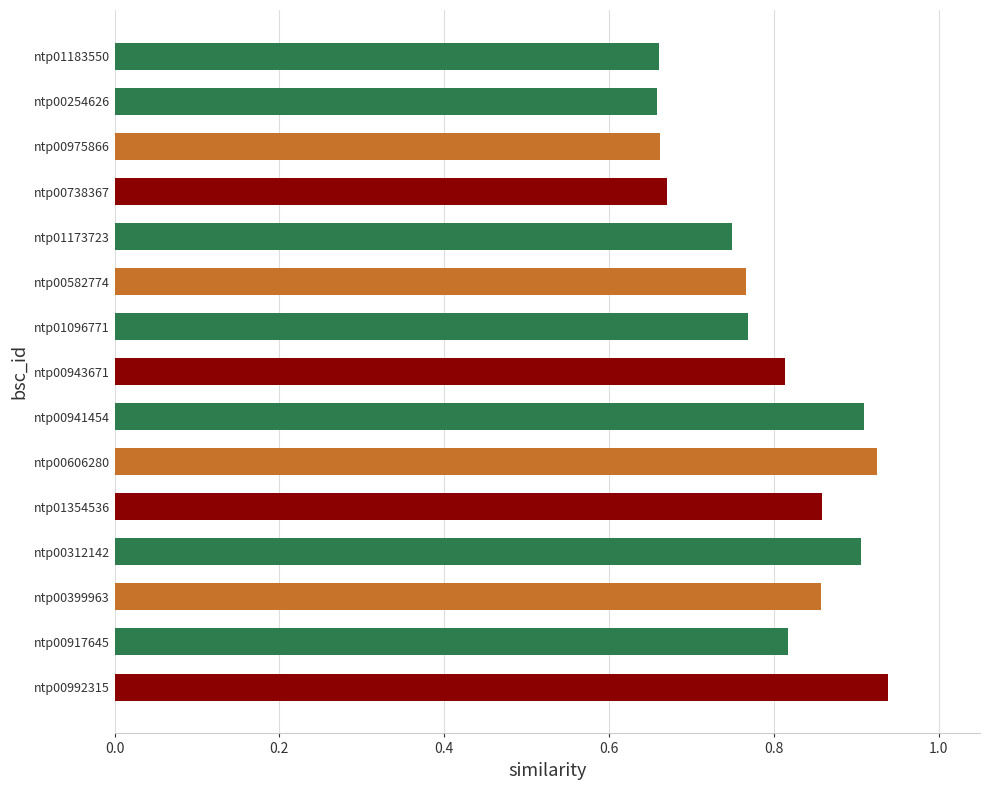

What is the difference between the second highest and minimum values?

0.3